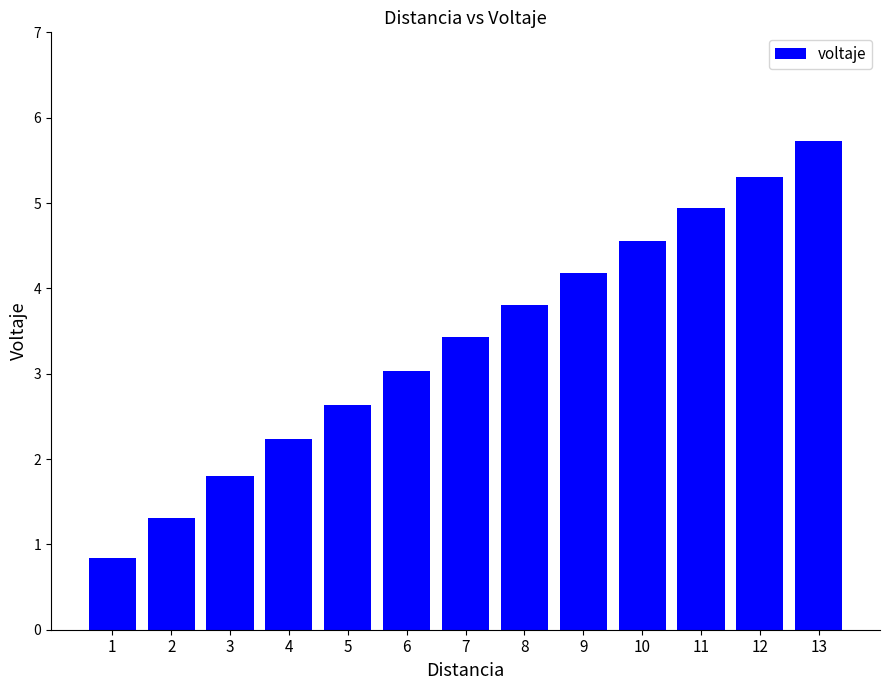

How many data points are less than 3?

5